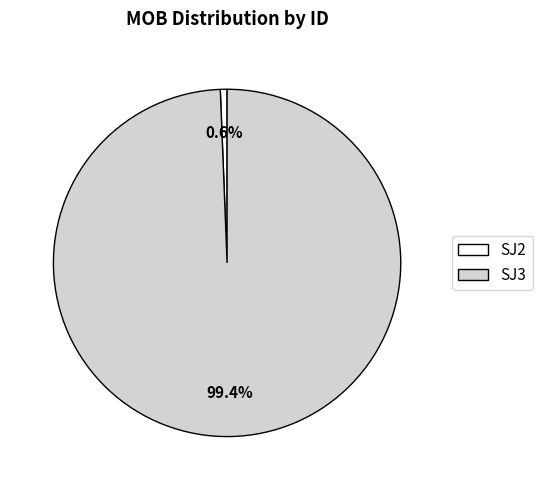

To the nearest percent, what percentage of the pie is SJ2?

1%